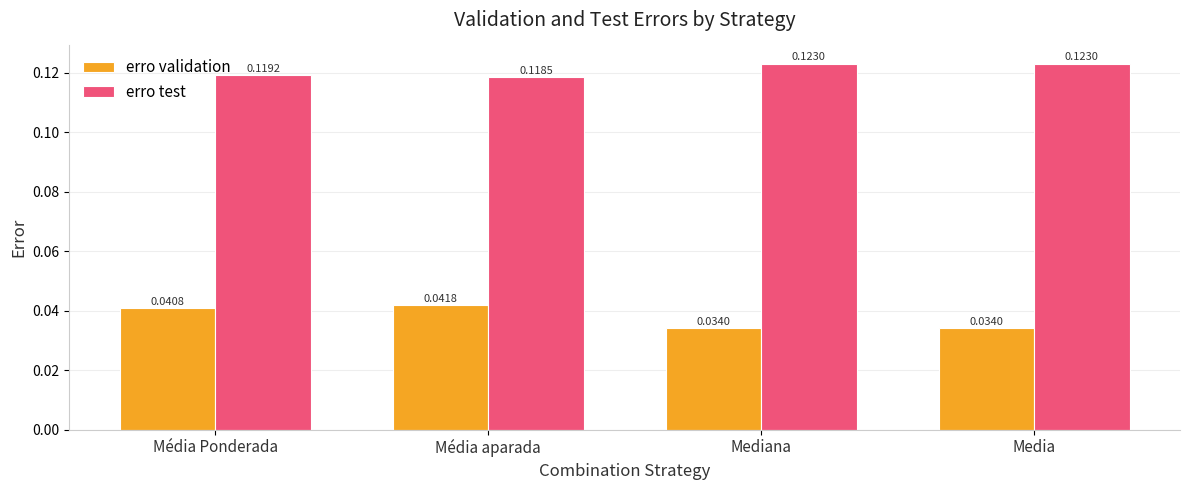

Rank the series by their maximum value, from lowest to highest.

erro validation, erro test